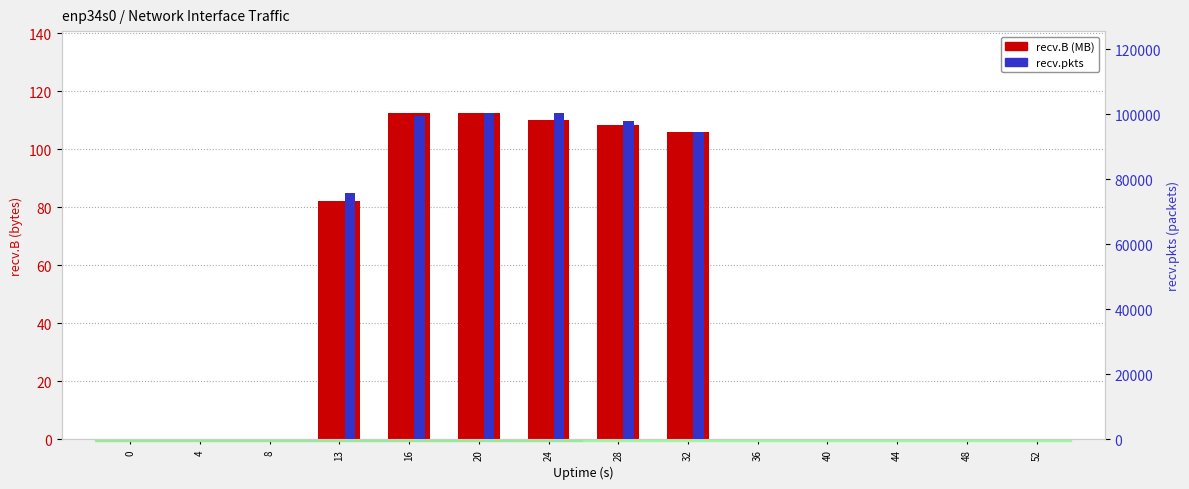

Is the value of recv.pkts at 8 greater than the value of recv.B (MB) at 13?

No